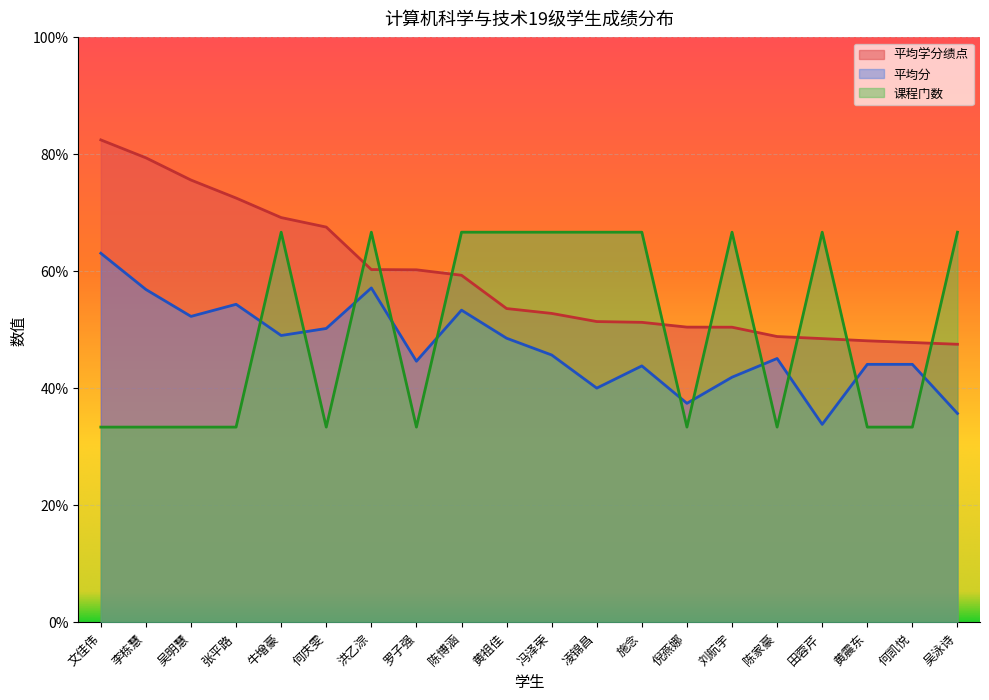

What are all the series names shown in the legend?

平均学分绩点, 平均分, 课程门数